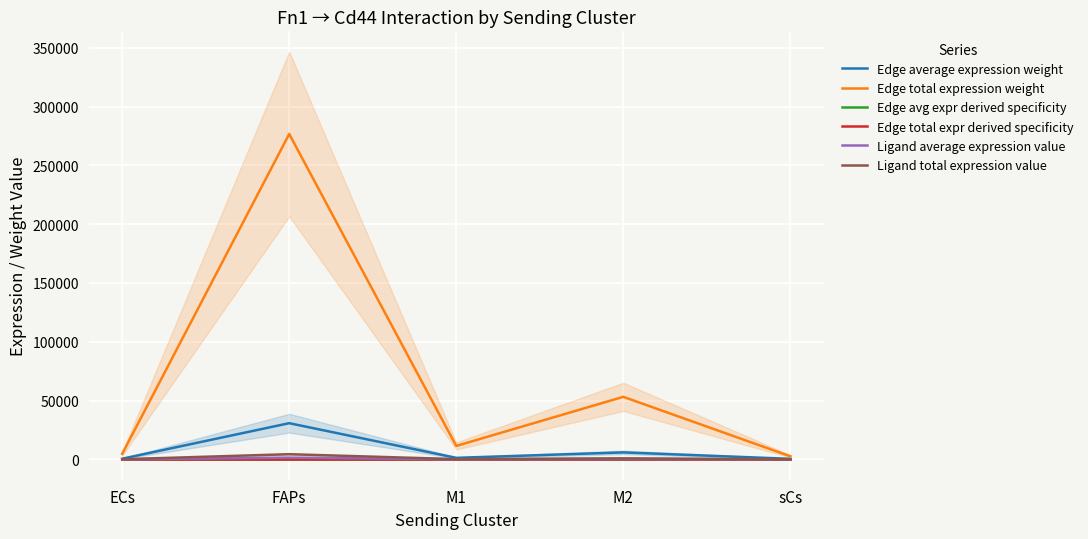

Which series changed the most between ECs and M1?

Edge total expression weight